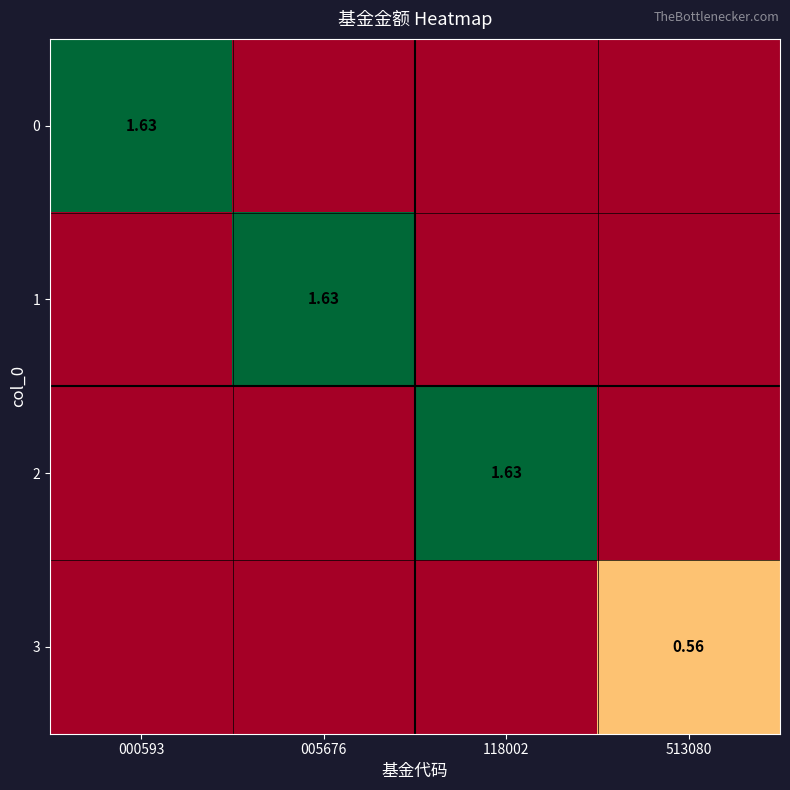

Is the value of 3 at 005676 greater than the value of 1 at 118002?

No